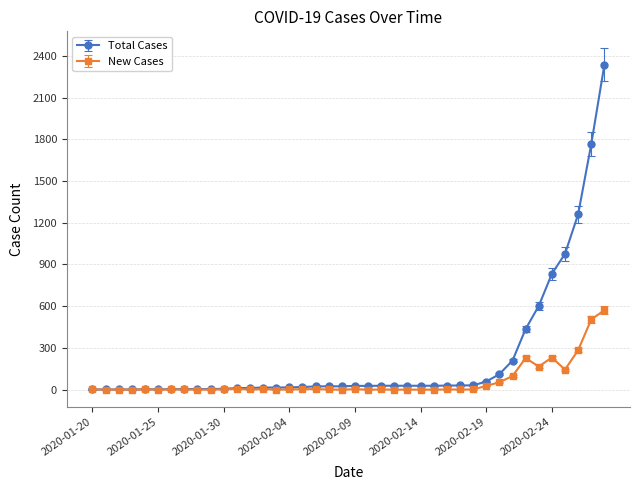

What is the value of the New Cases point at the 21st from the left?

3